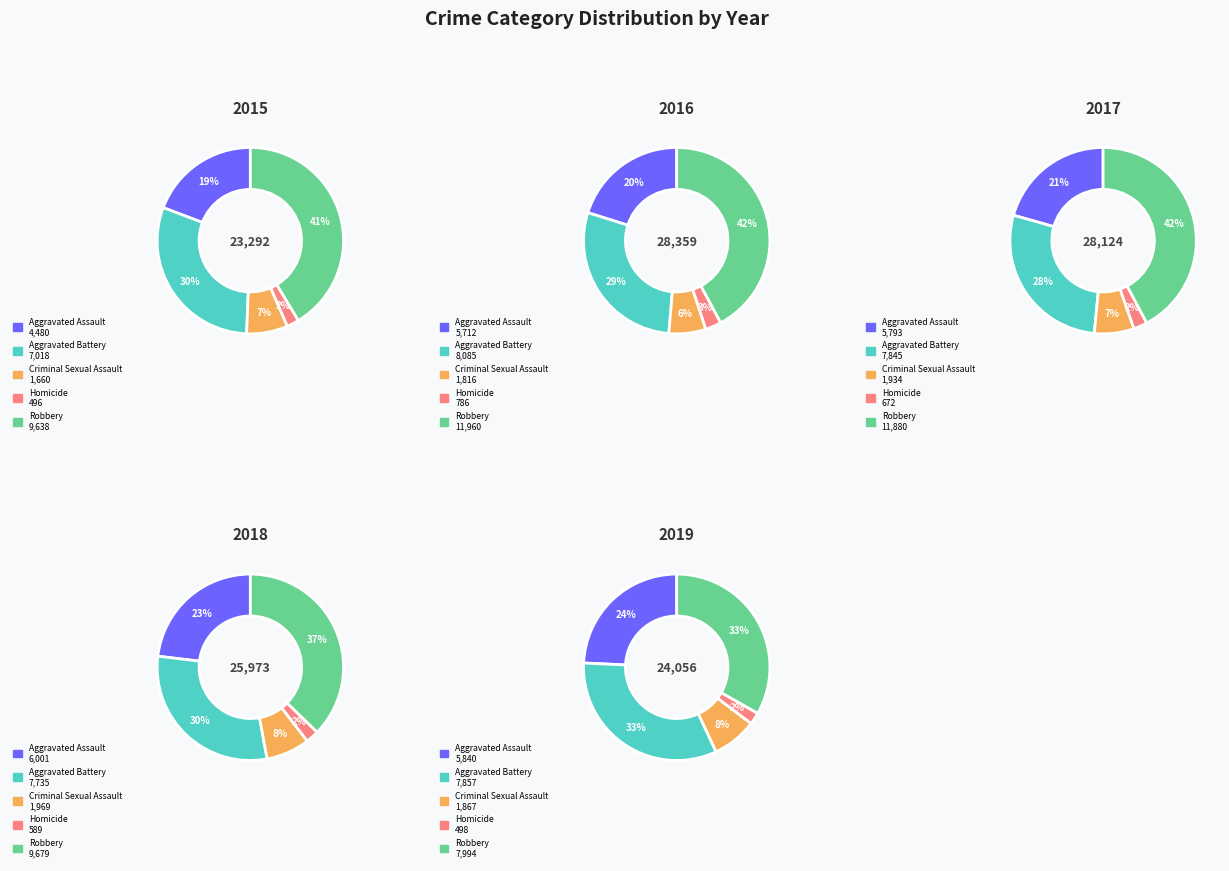

What is the largest slice in the pie chart?

Robbery